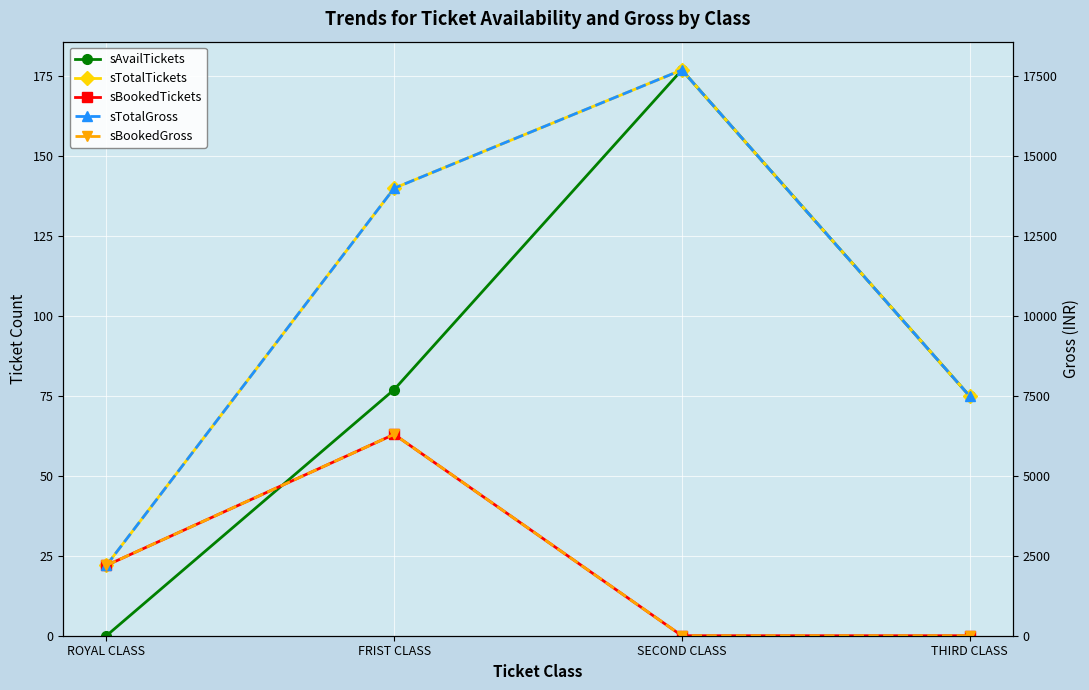

Does the chart display data point markers on the line(s)?

Yes